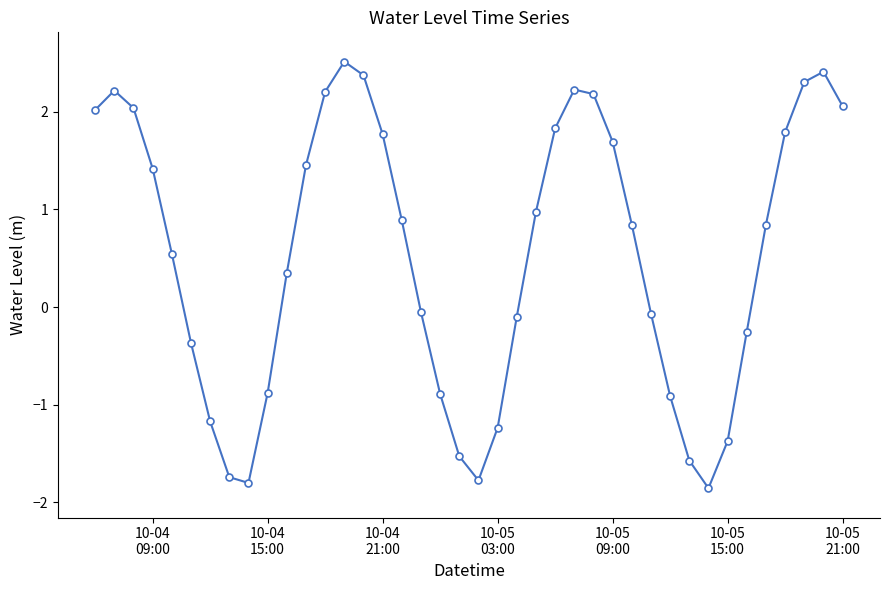

How many interior local peaks (higher than both neighbors) does the data have?

4